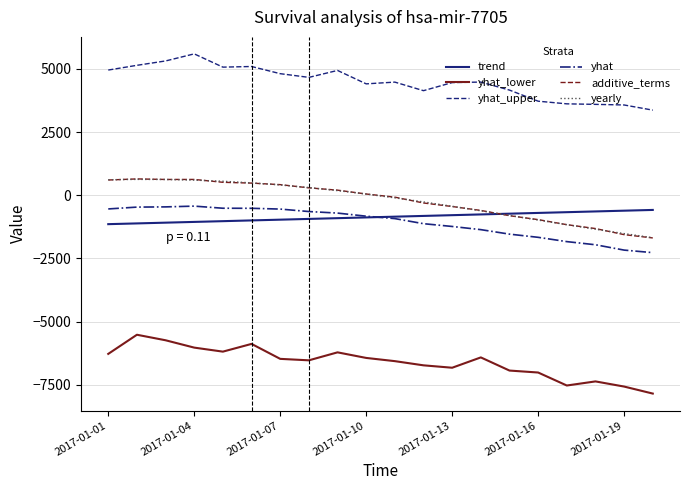

True or false: yhat_lower and additive_terms cross at least once.

False